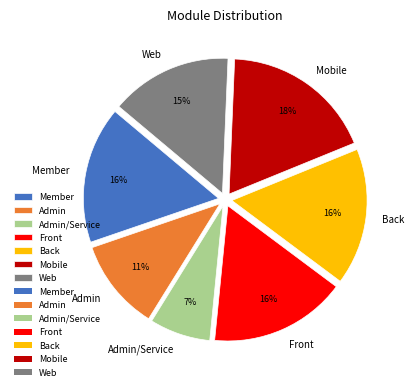

How many segments does this pie chart have?

7